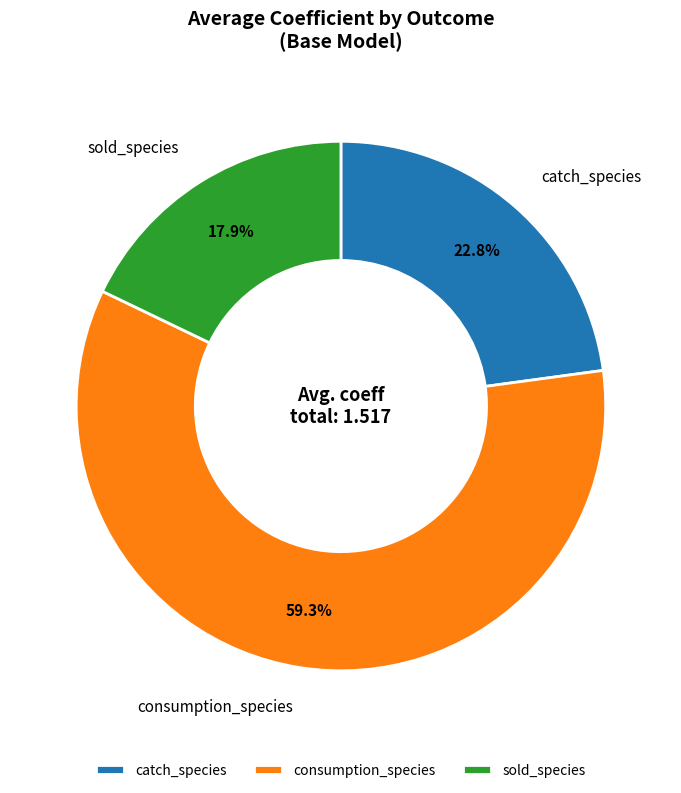

Which category has the biggest portion of the pie?

consumption_species